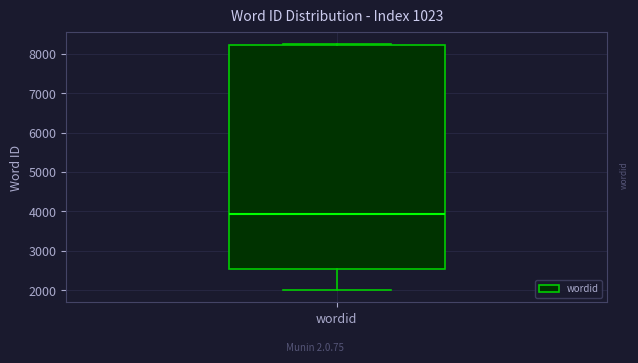

Transcribe this box plot: give where the median line is, the range the box spans, and where the two whiskers end, as read against the y-axis. The values are not printed on the chart, so give them approximately, as read against the axis.

median 3900, box 2500 to 8200, whiskers 2000 to 8300